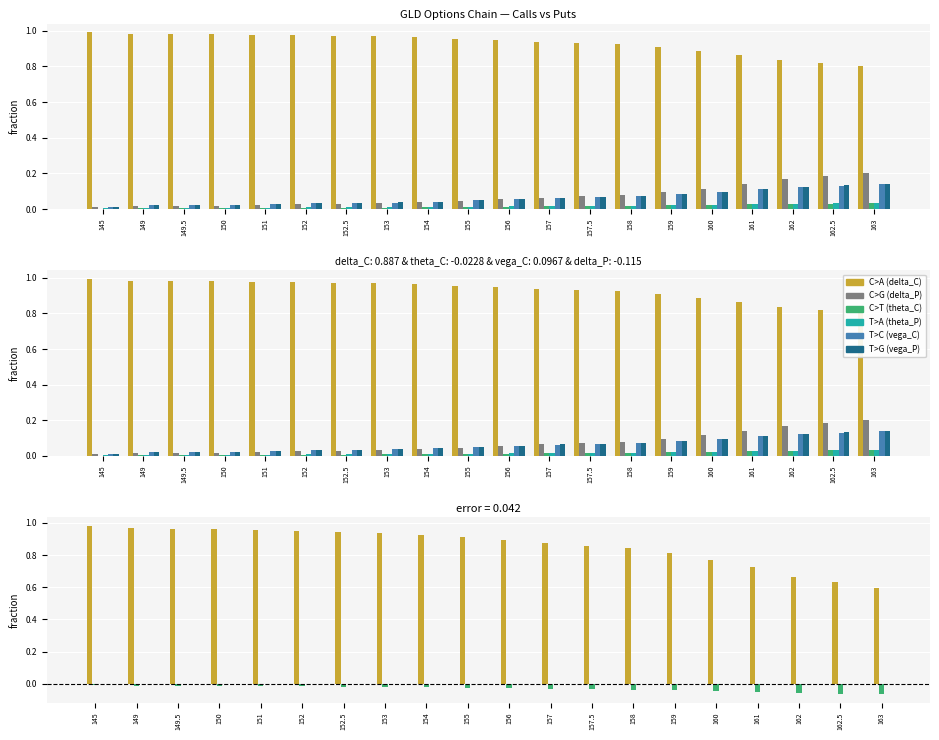

Which series changed the most between 145 and 150?

T>C (vega_C)